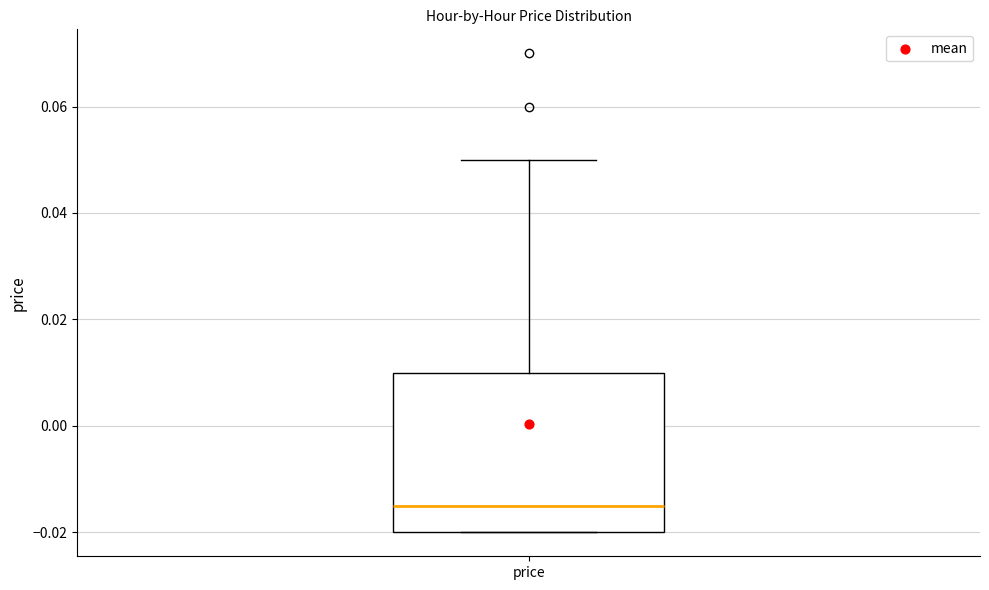

Where does the median line of the box for price sit on the y-axis? The values are not printed on the chart, so give them approximately, as read against the axis.

-0.014